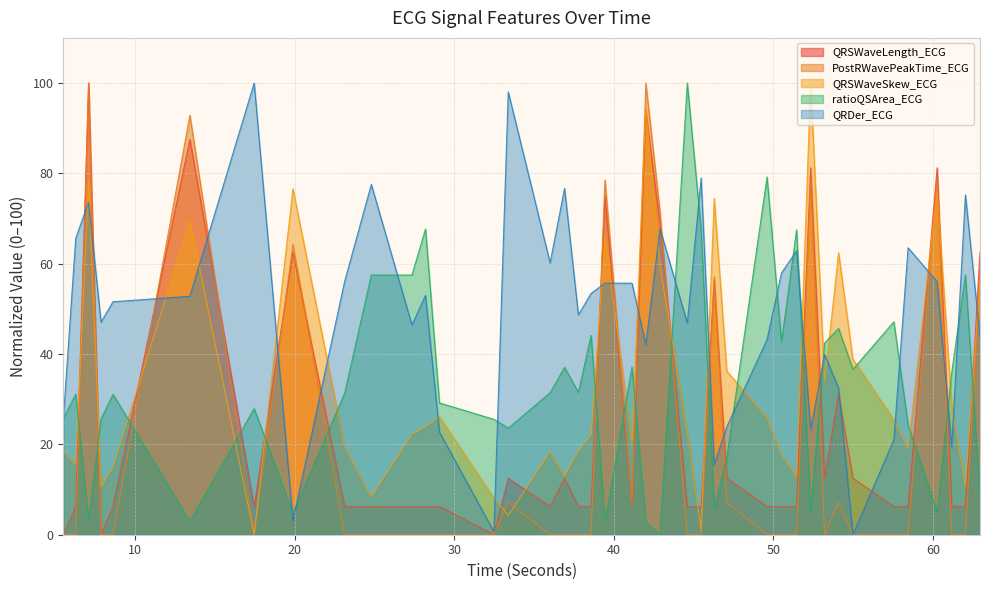

Which series has the largest total across all categories?

QRDer_ECG